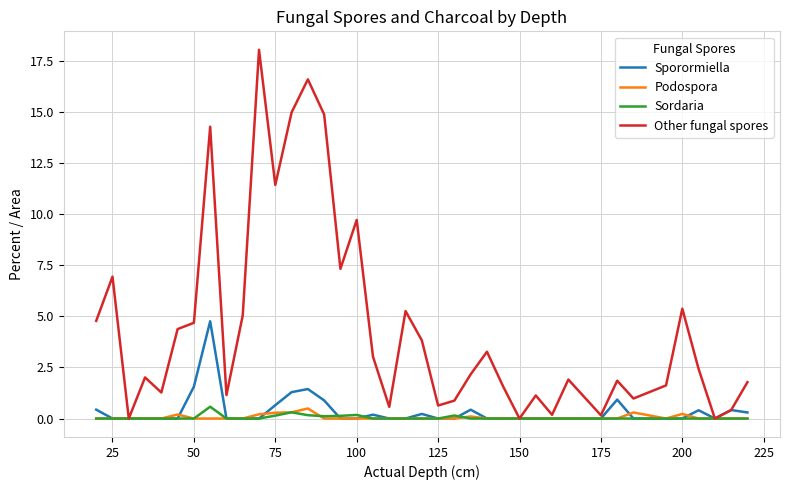

What is the maximum value shown in the chart?

18.1